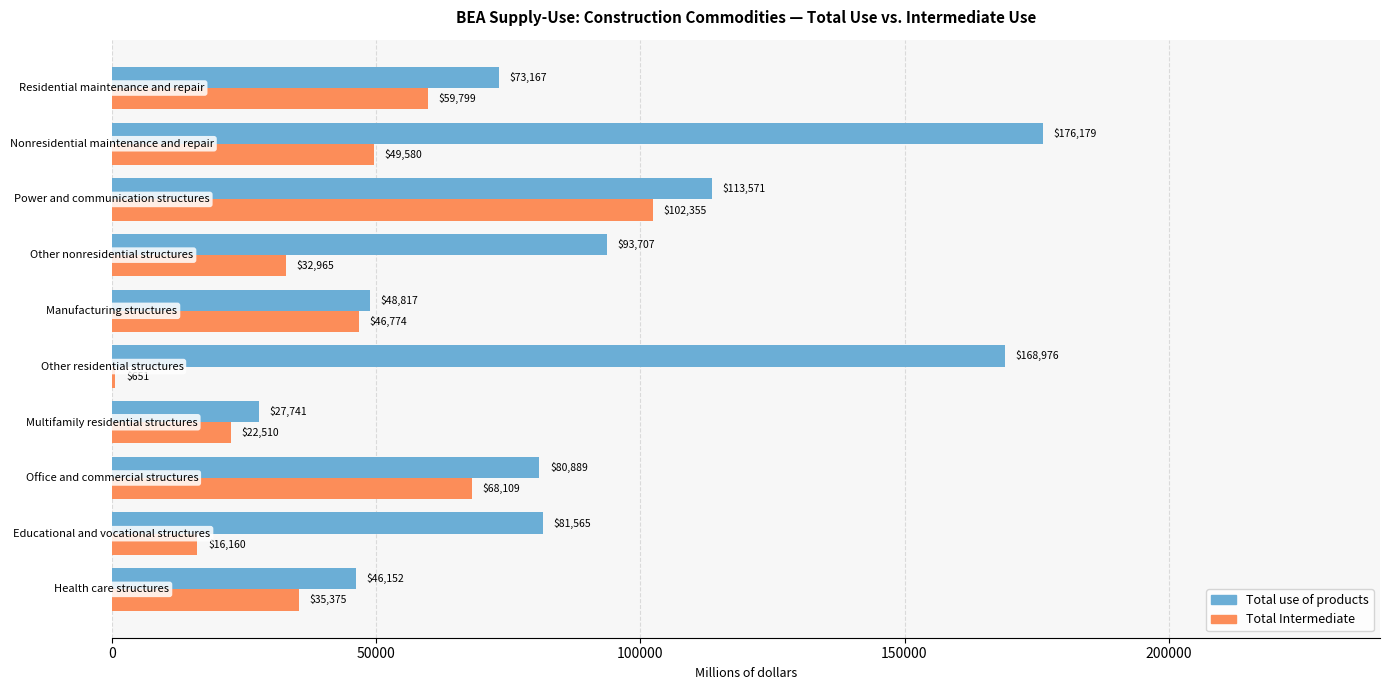

What is the highest value of the Total use of products series?

176179